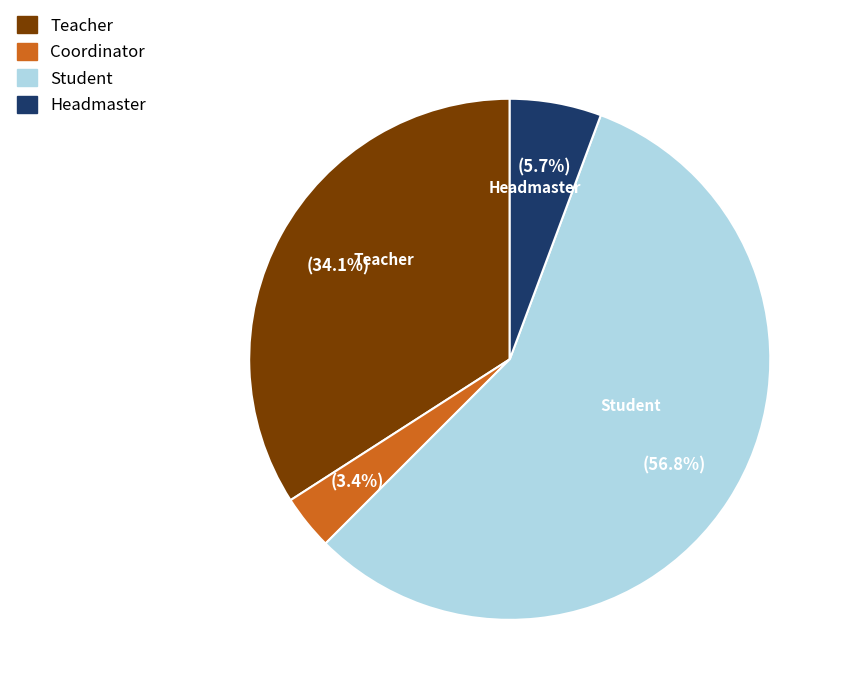

Which has a higher value, Teacher or Headmaster?

Teacher